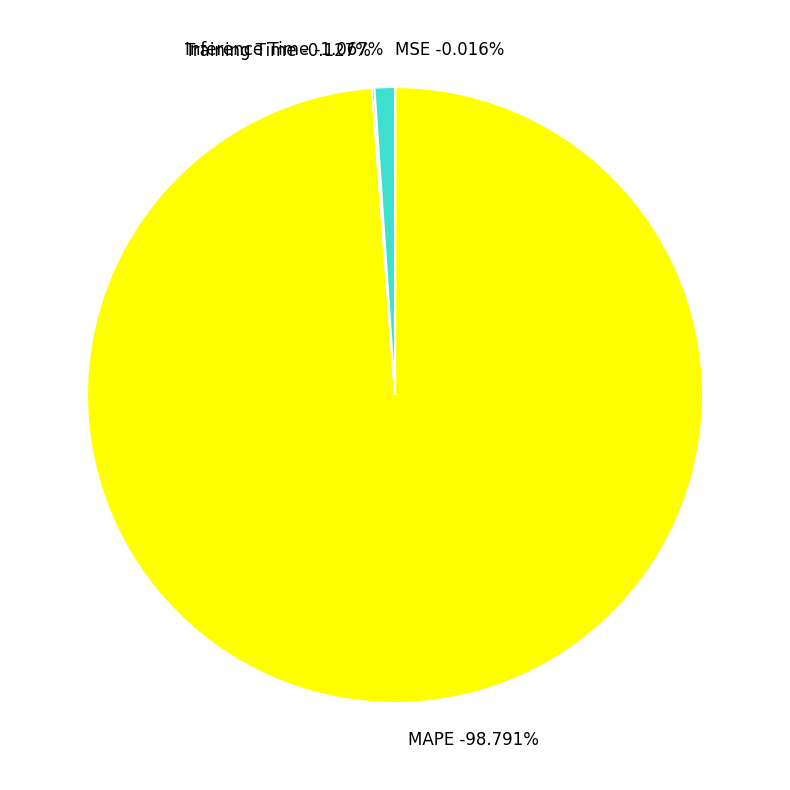

Between MAPE and Training Time, which is larger?

MAPE